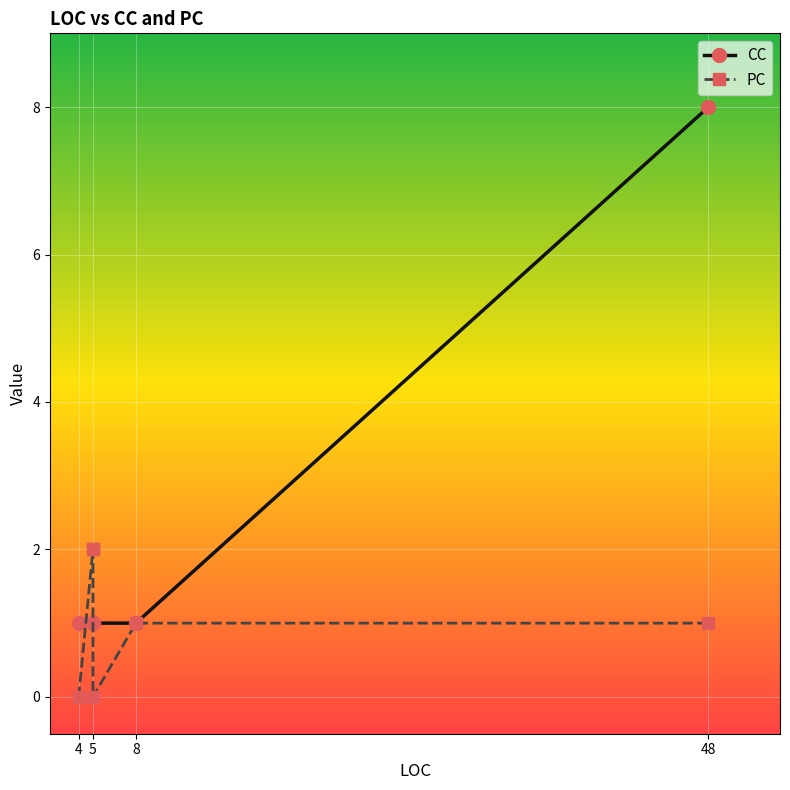

Reading left to right, transcribe all the data shown in this chart.

CC: 1	1	1	1	1	8
PC: 0	2	2	0	1	1